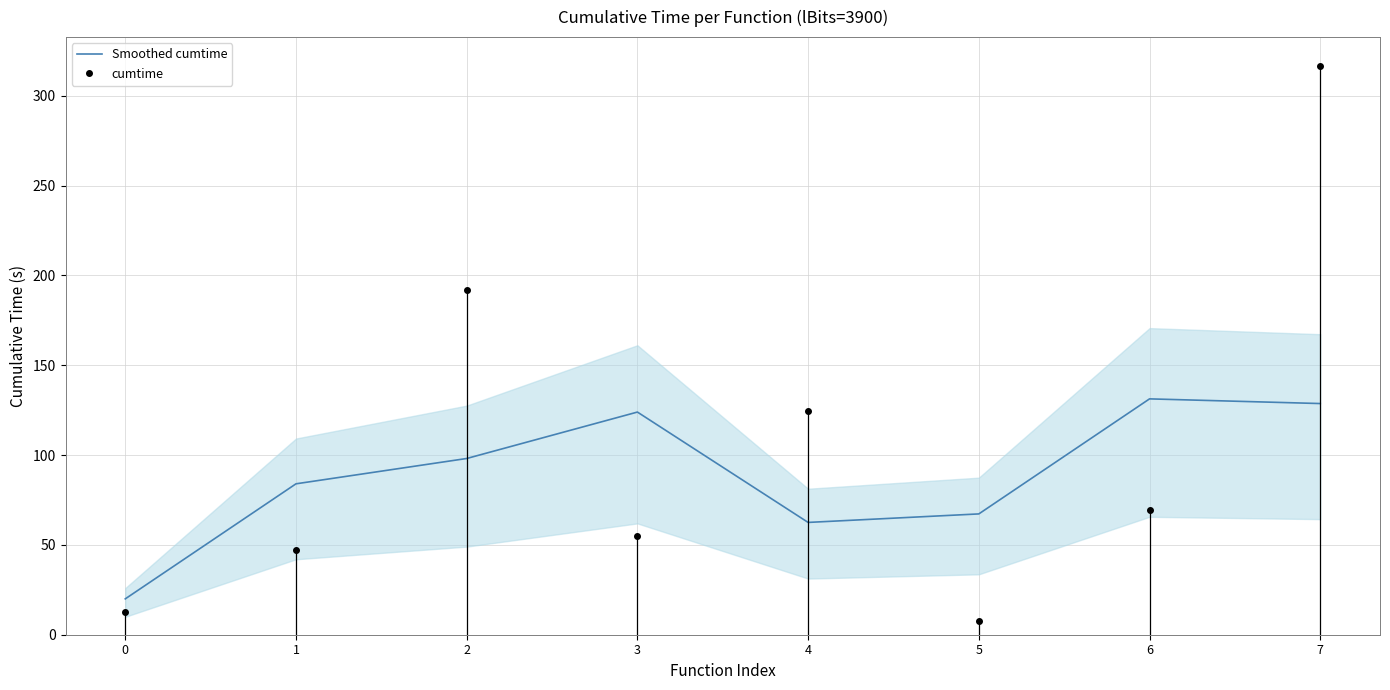

What is the total value across all series at 5?

75.1